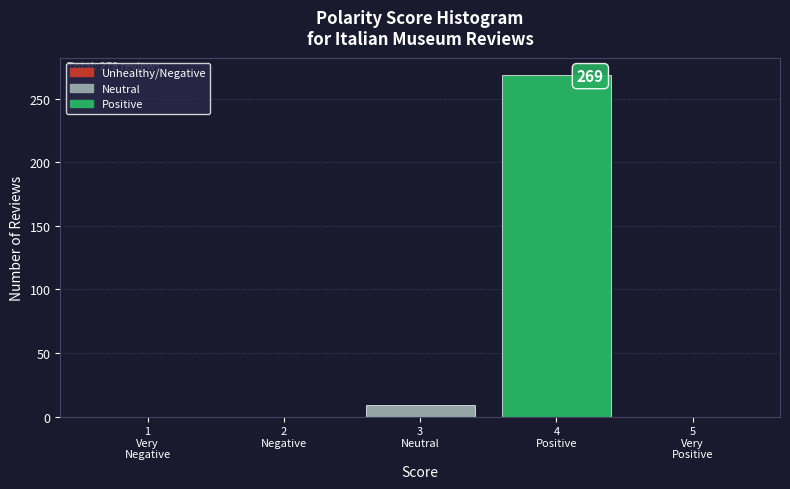

What is the greatest value displayed?

269